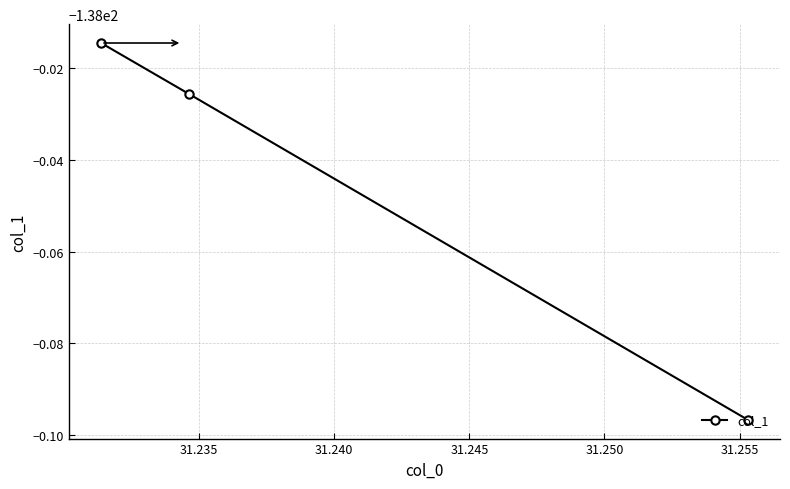

Does the chart have visible grid lines?

Yes